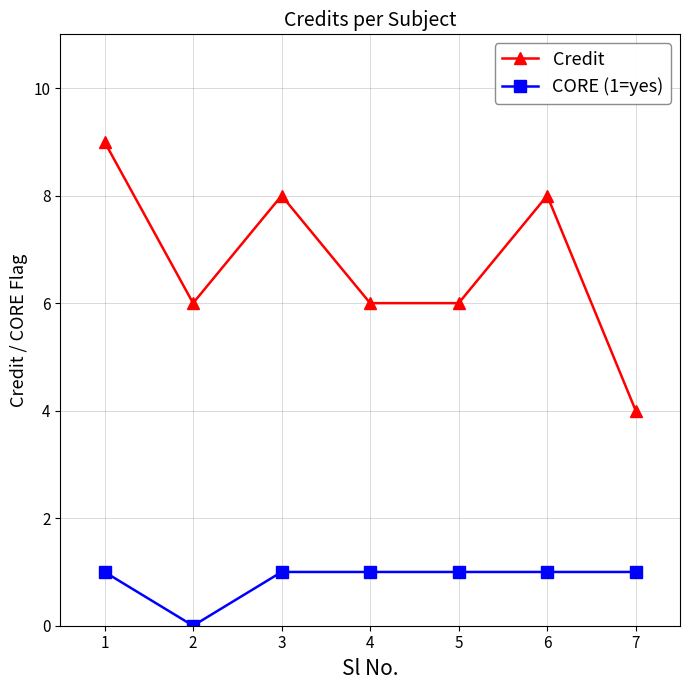

At which category does the chart reach its minimum across all series?

2